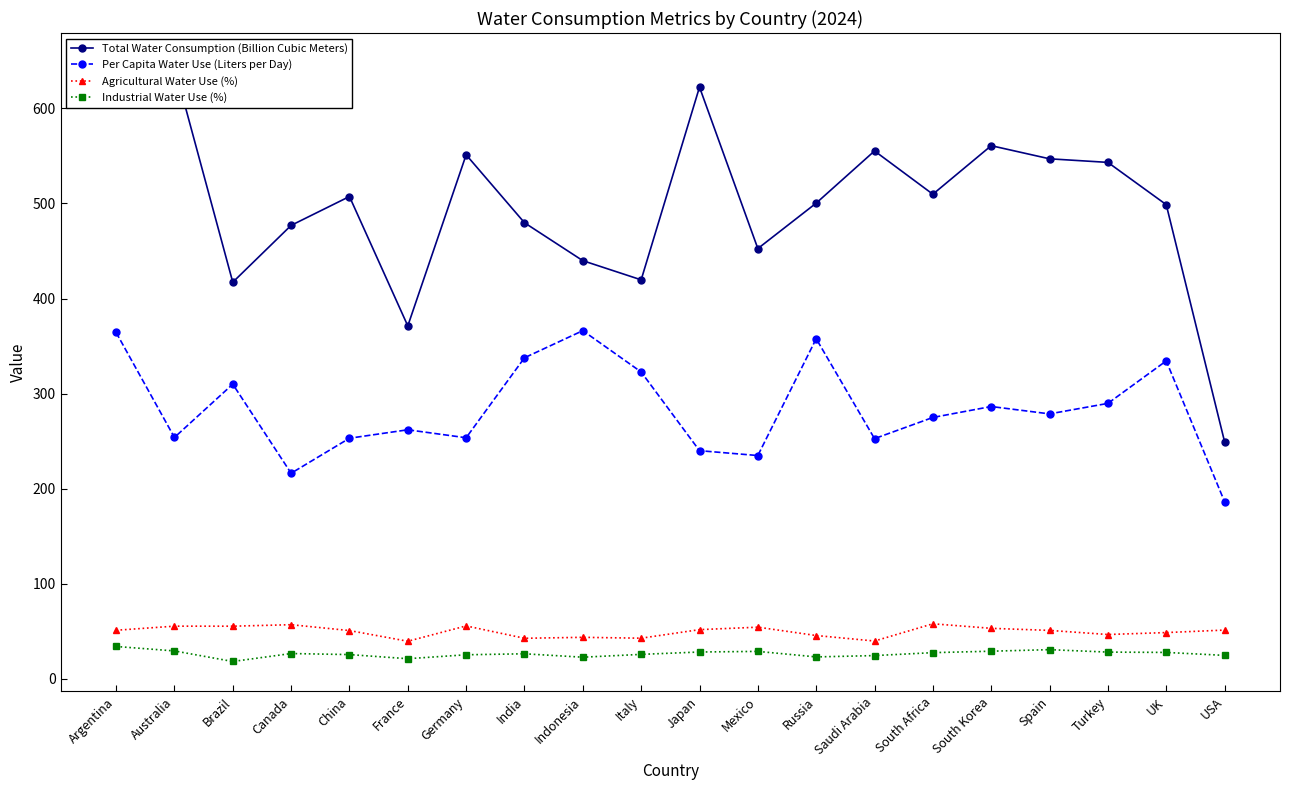

True or false: Agricultural Water Use (%) and Industrial Water Use (%) intersect in this chart.

False